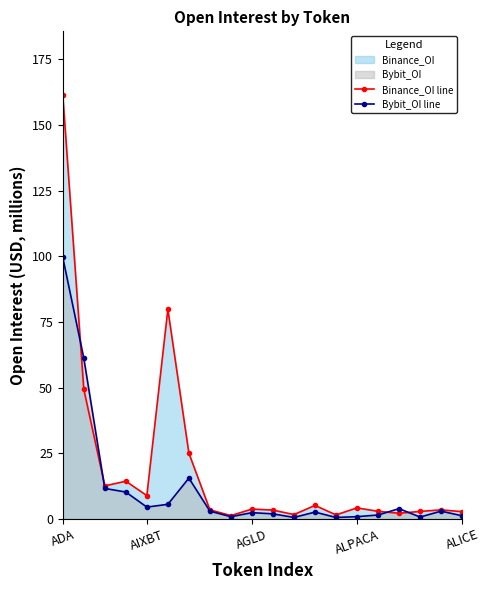

Which series has the largest range (max minus min)?

Binance_OI line